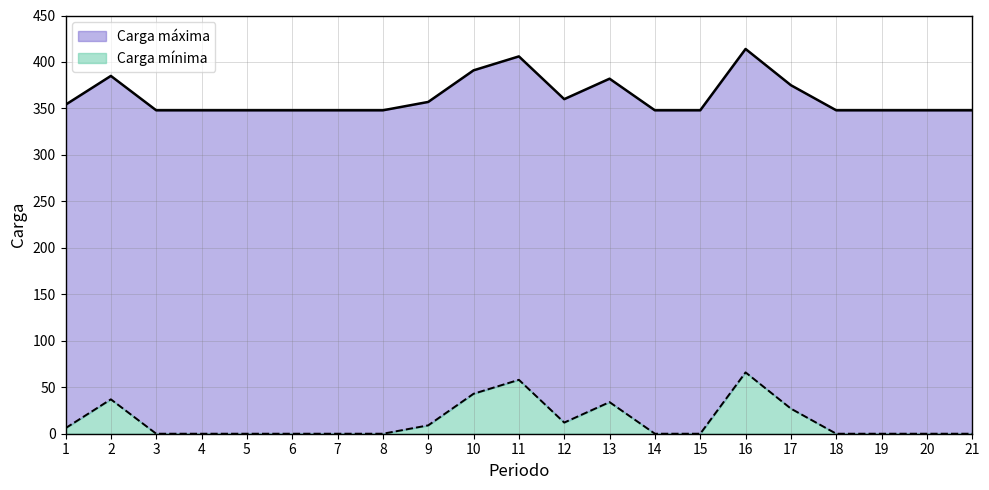

Which category has the lowest value across all series?

3